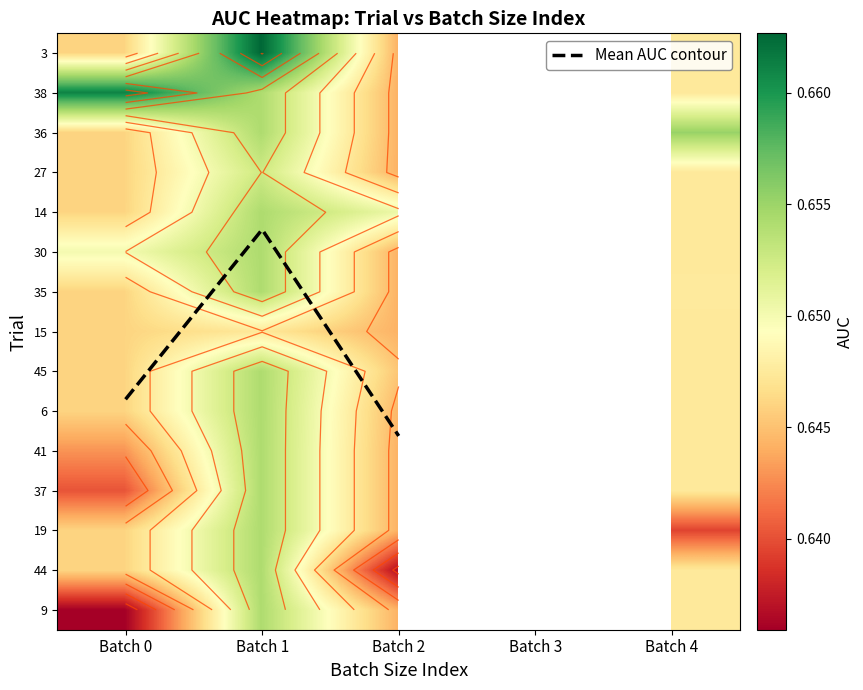

List the labels in order of 9 value, smallest first.

Batch 0, Batch 2, Batch 4, Batch 1, Batch 3